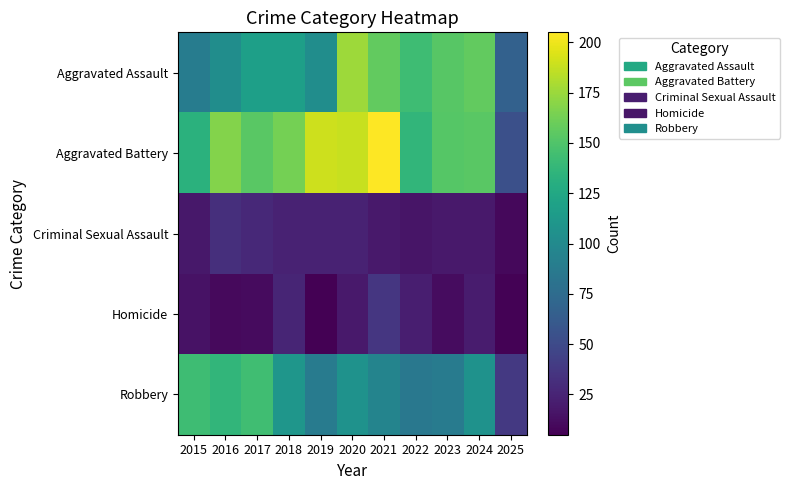

At how many categories does at least one series exceed 60?

11